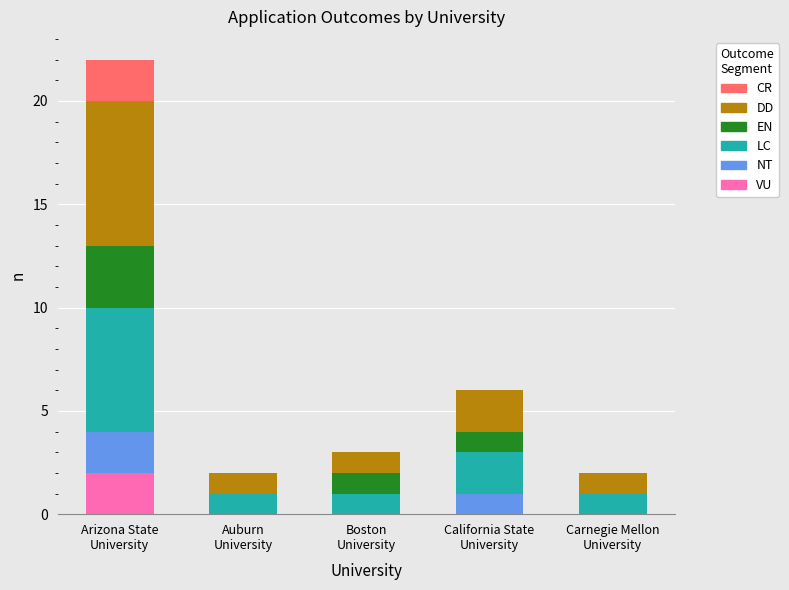

What are all the series names shown in the legend?

CR, DD, EN, LC, NT, VU